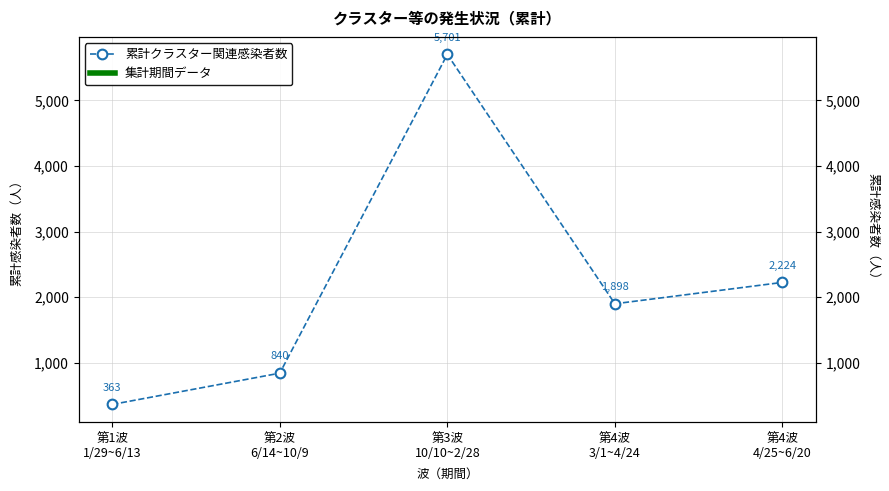

Which category has the highest value across all series?

第3波
10/10~2/28